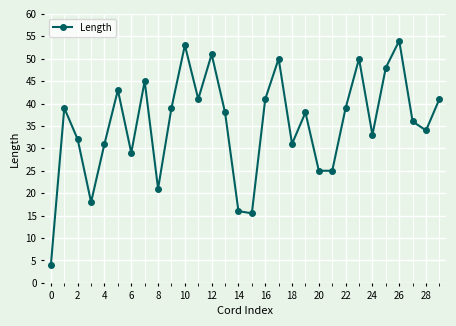

What is the difference between the second highest and second lowest values?

37.5